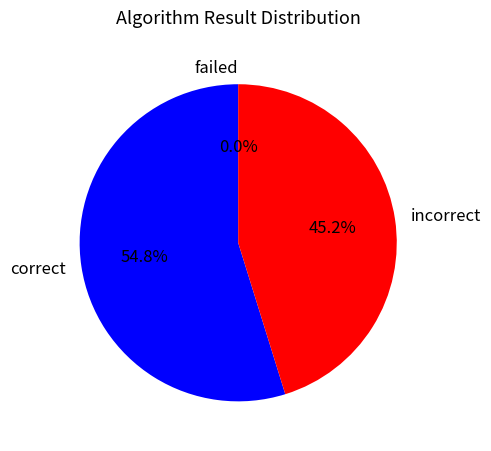

What percentage do incorrect and correct together represent?

100.0%